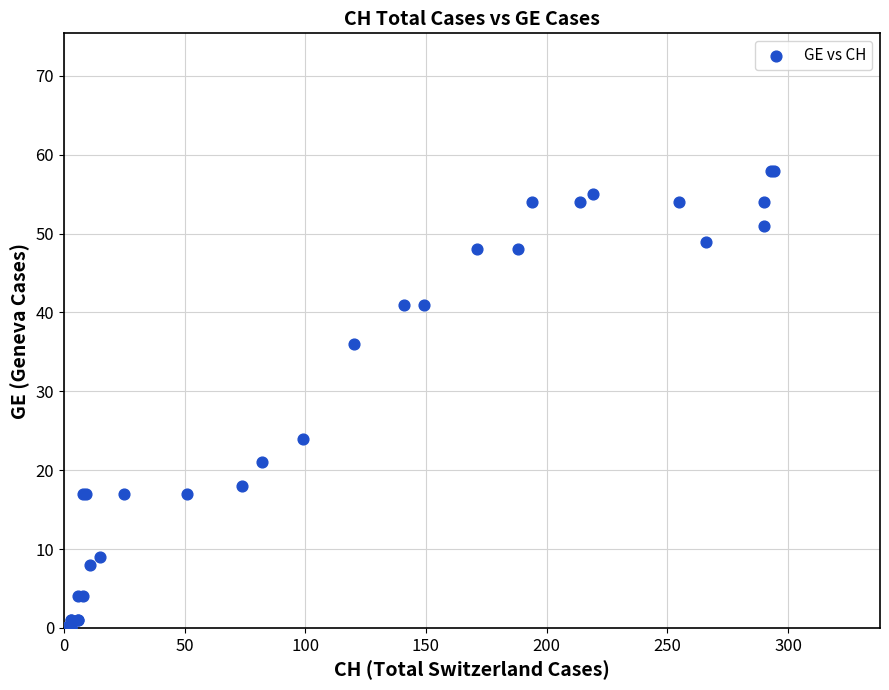

What Y value in the scatter plot is closest to 29?

24